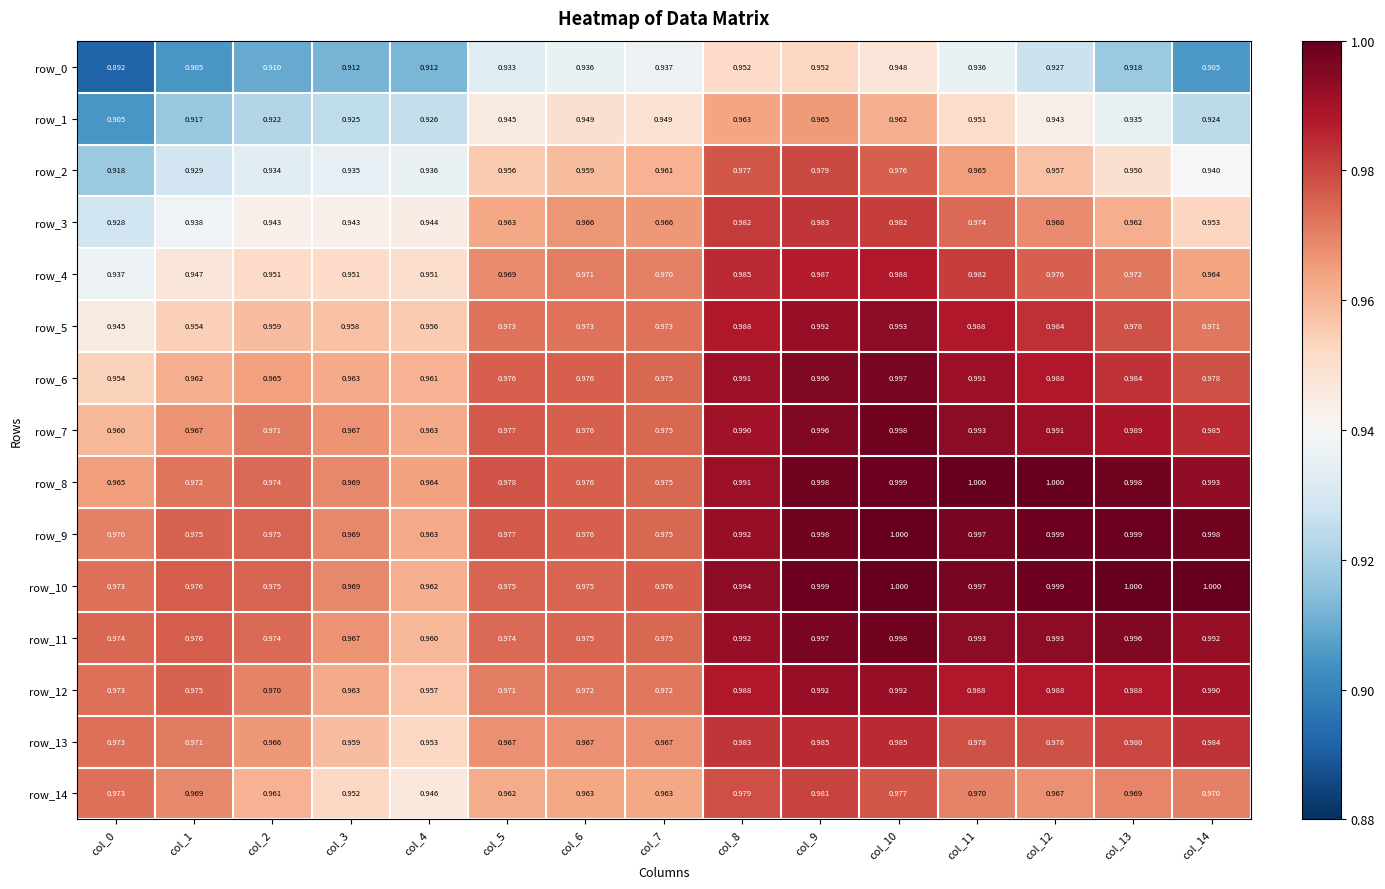

The row_7 series shows 0.2 at col_1. True or false?

False